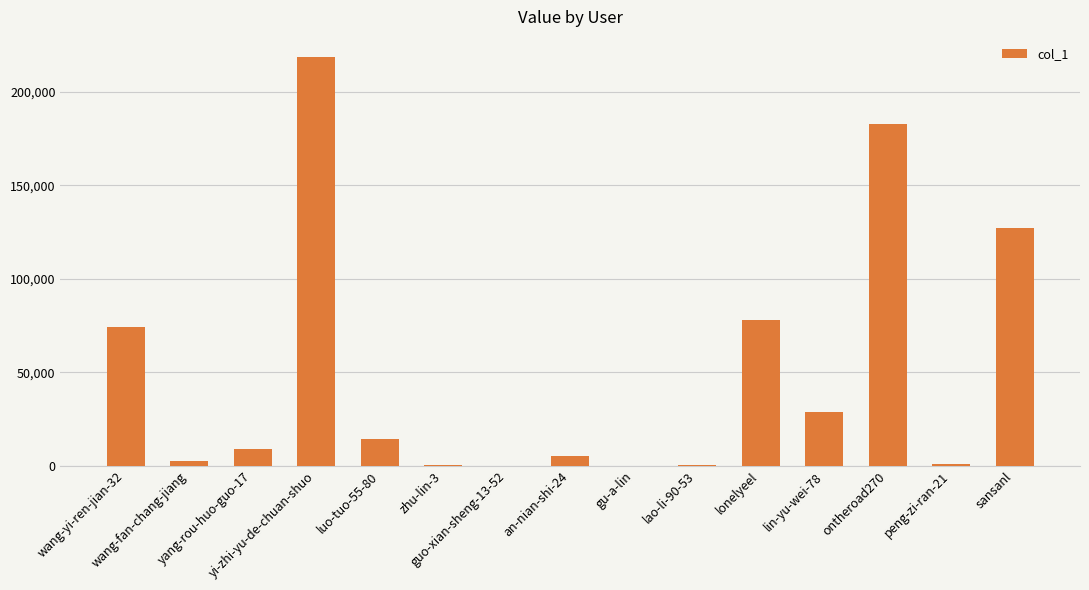

Where does the data first go above 8970?

wang-yi-ren-jian-32